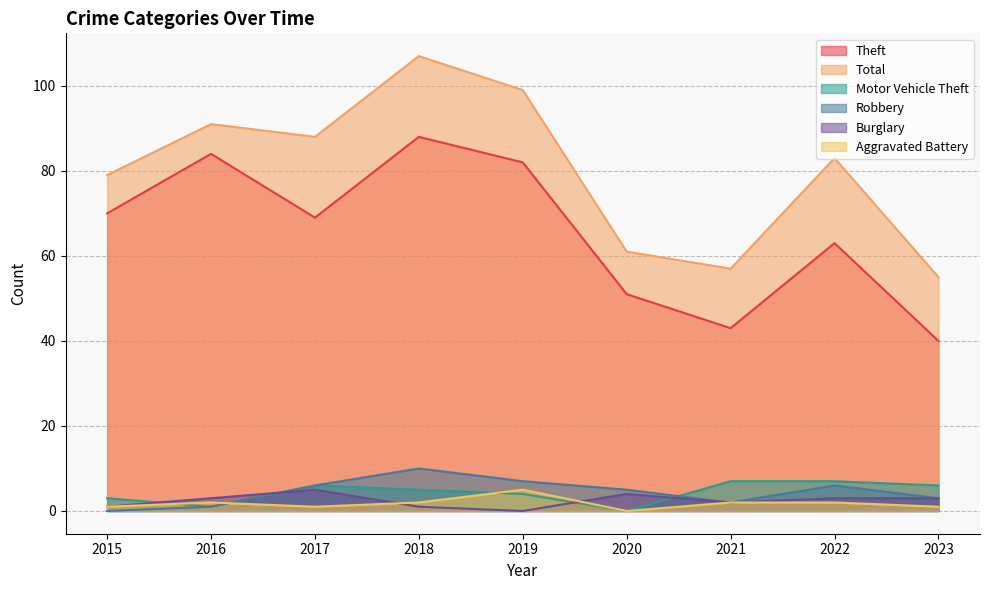

What is the value of the Total point at the 1st from the left?

79